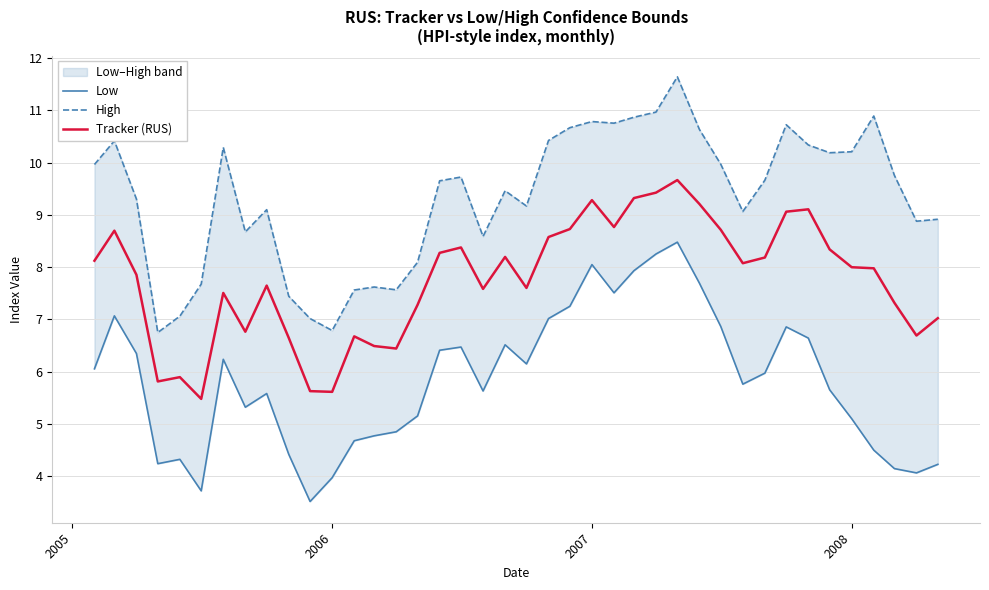

True or false: Low and Tracker (RUS) cross at least once.

False